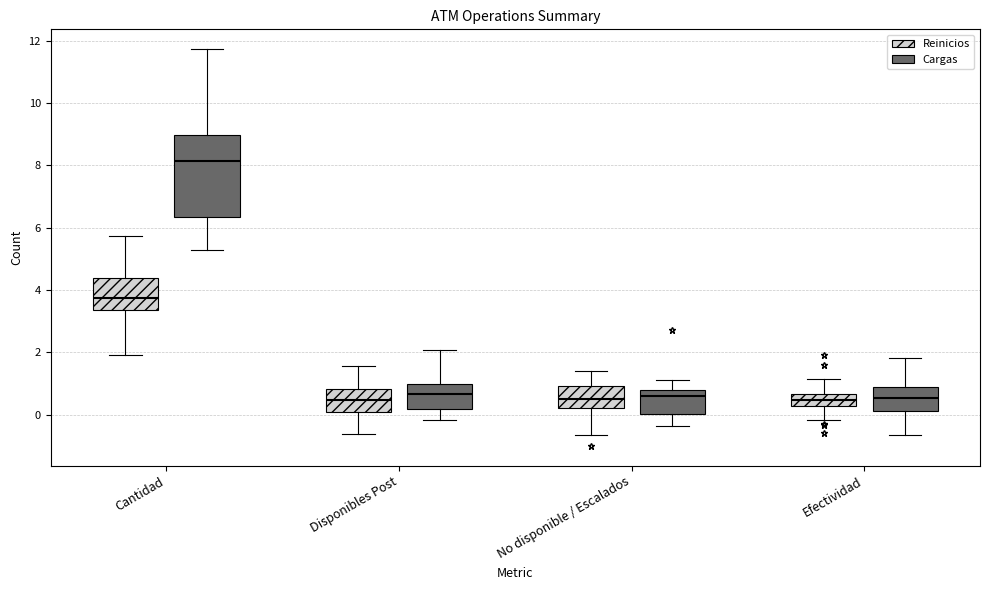

Where is the lower edge of the box for Efectividad (Cargas) on the y-axis? The values are not printed on the chart, so give them approximately, as read against the axis.

0.2